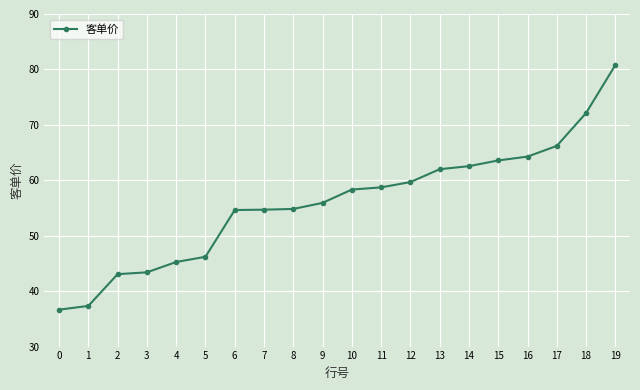

The chart shows a value of 25.7 at 4. True or false?

False